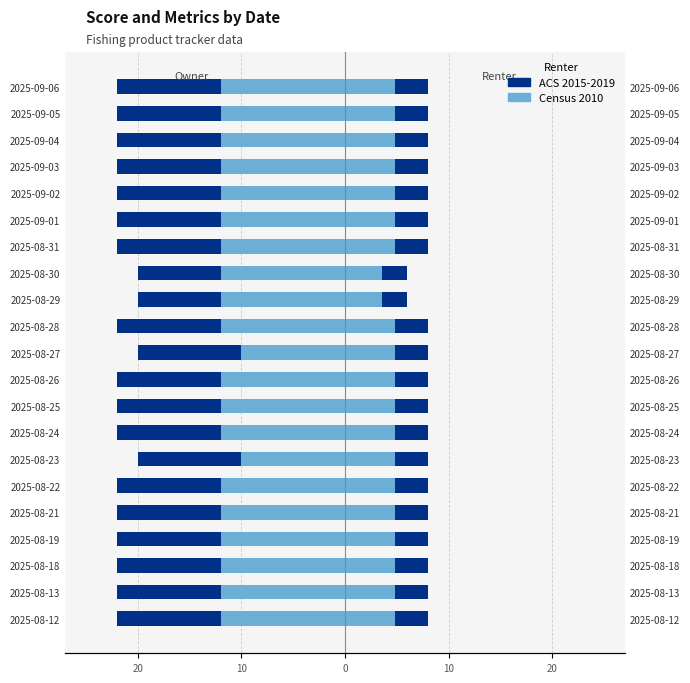

The value of Antal_egna (ACS 2015-2019) at 2025-08-25 is -22. True or false?

True